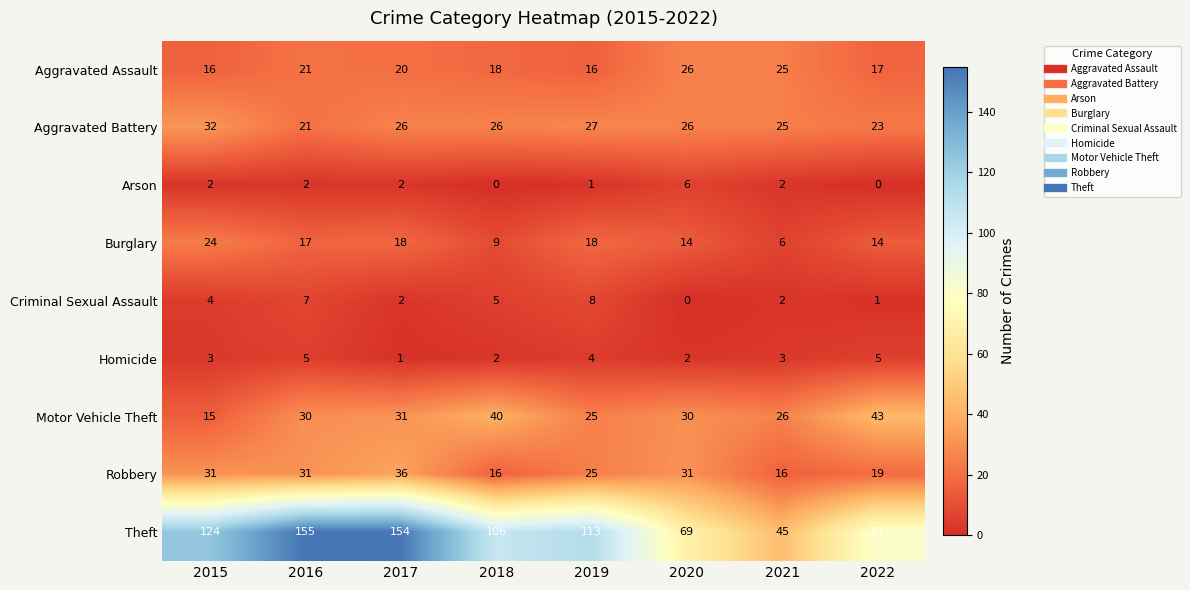

How many Robbery values are between 19 and 31?

5